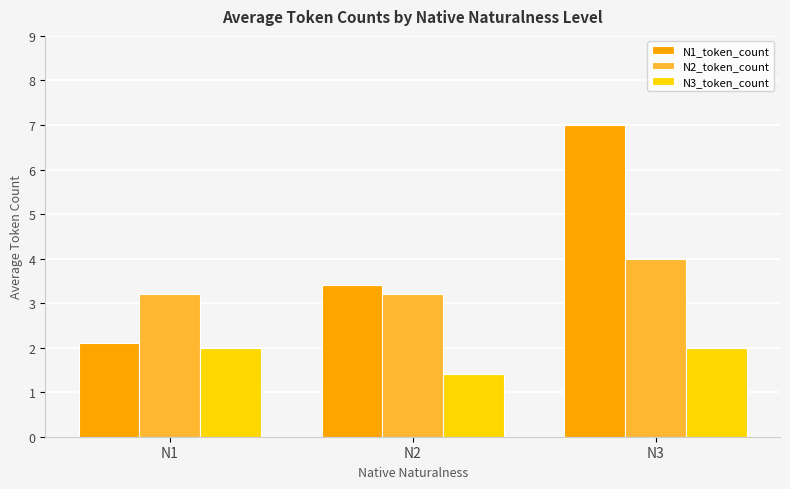

Which series changed the most between N2 and N3?

N1_token_count